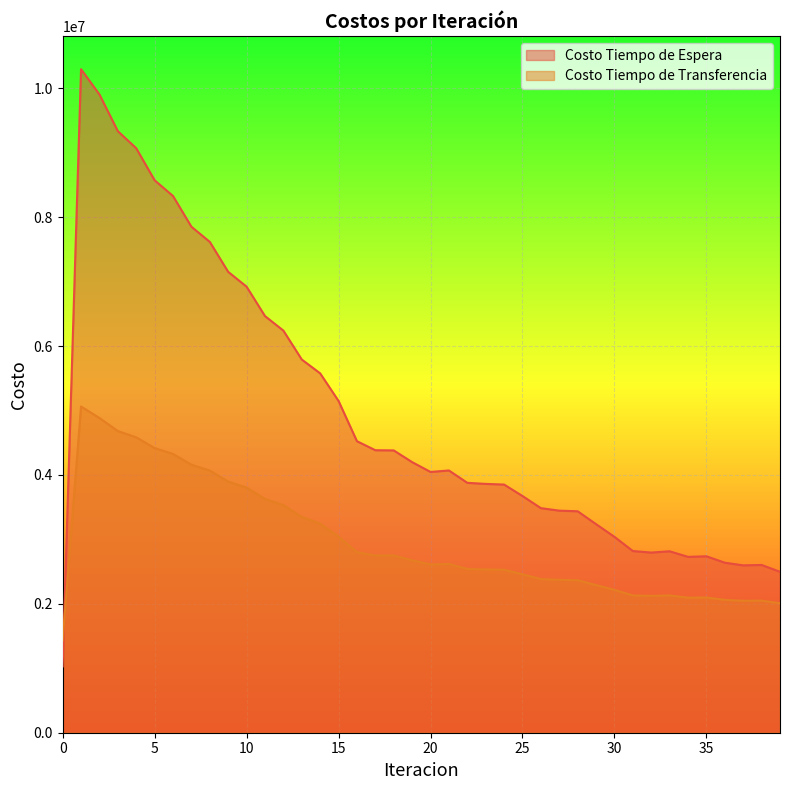

True or false: Costo Tiempo de Espera has more than 1 interior local peaks.

True